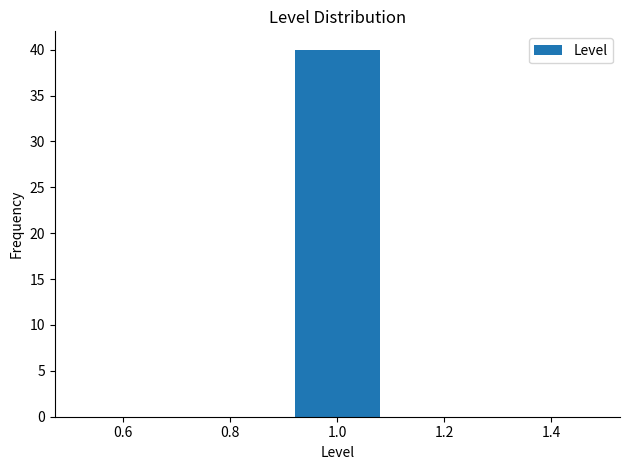

Which range on the x-axis has the tallest bar?

0.9 to 1.1